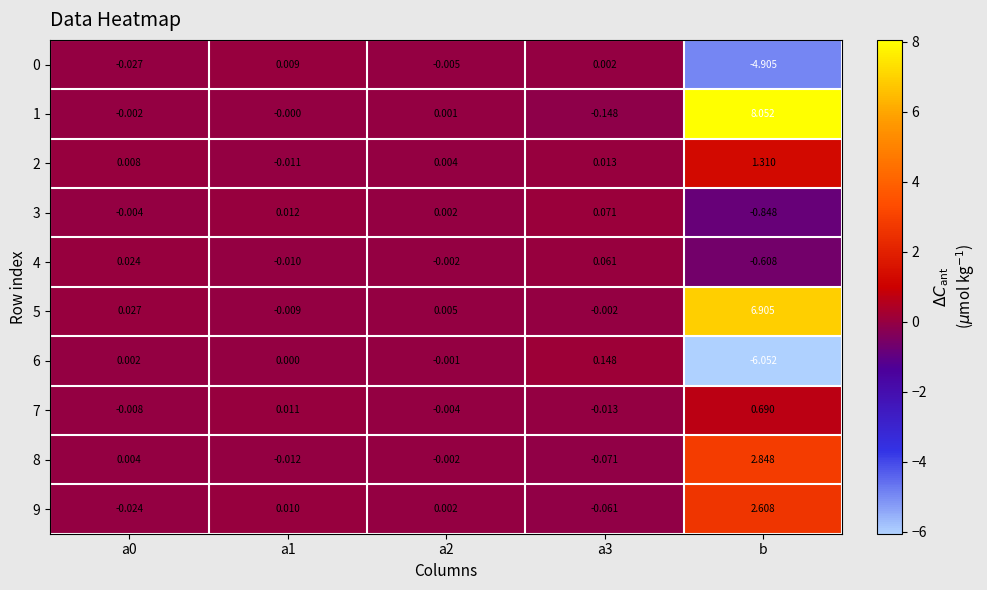

At which category is the sum across all series the highest?

b